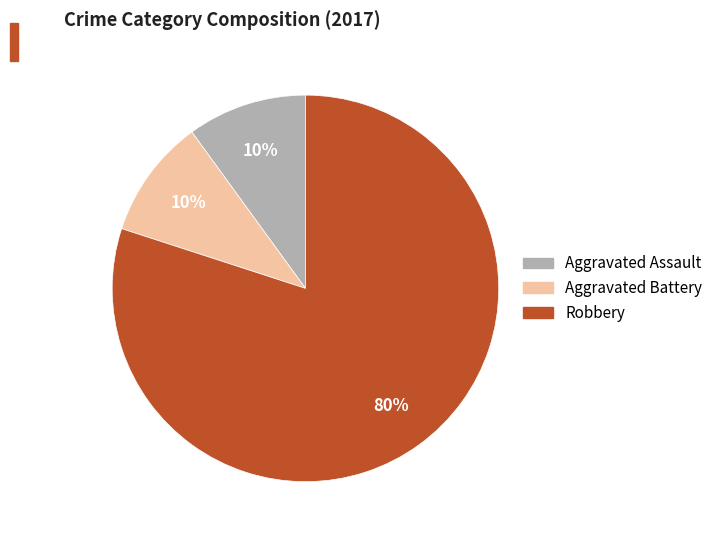

What is the ratio of the value at Aggravated Assault to the value at Robbery?

0.1